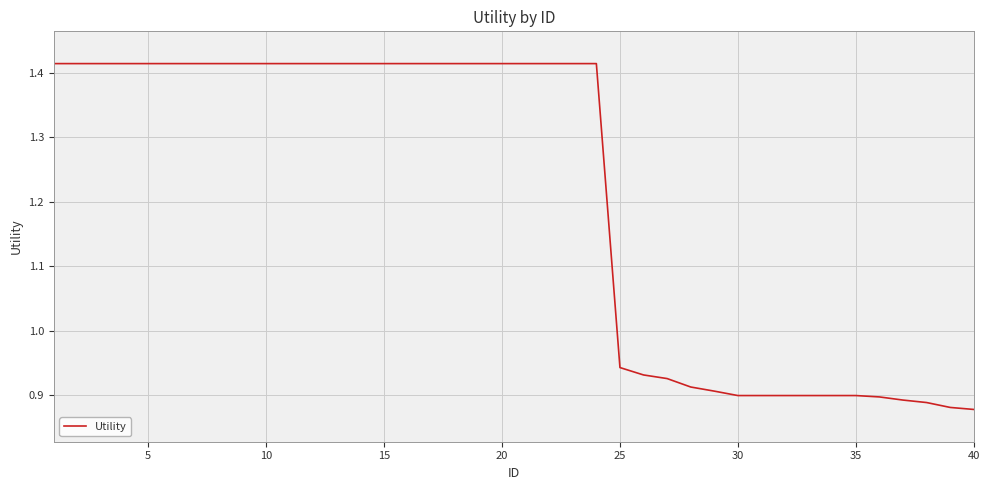

Does the chart display data point markers on the line(s)?

No